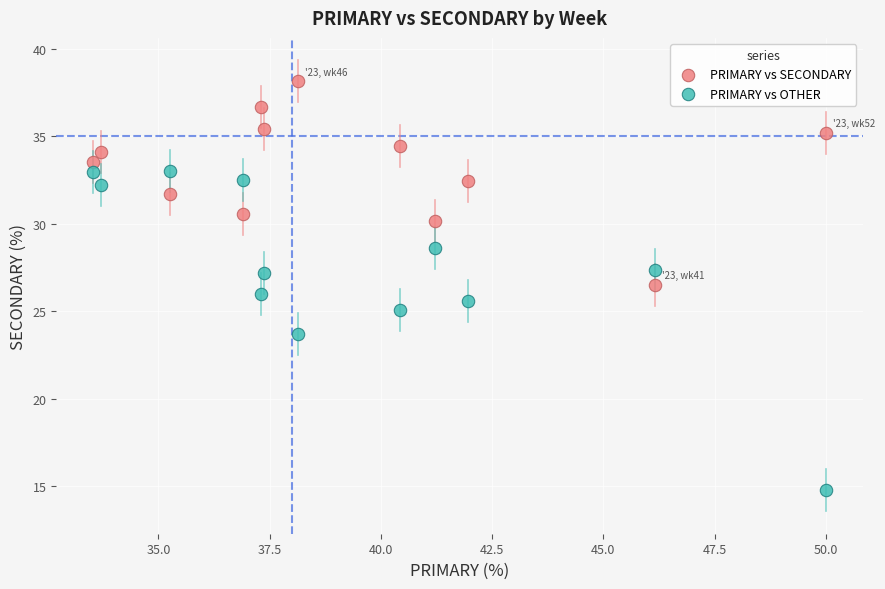

Which series reaches the minimum Y coordinate?

PRIMARY vs OTHER